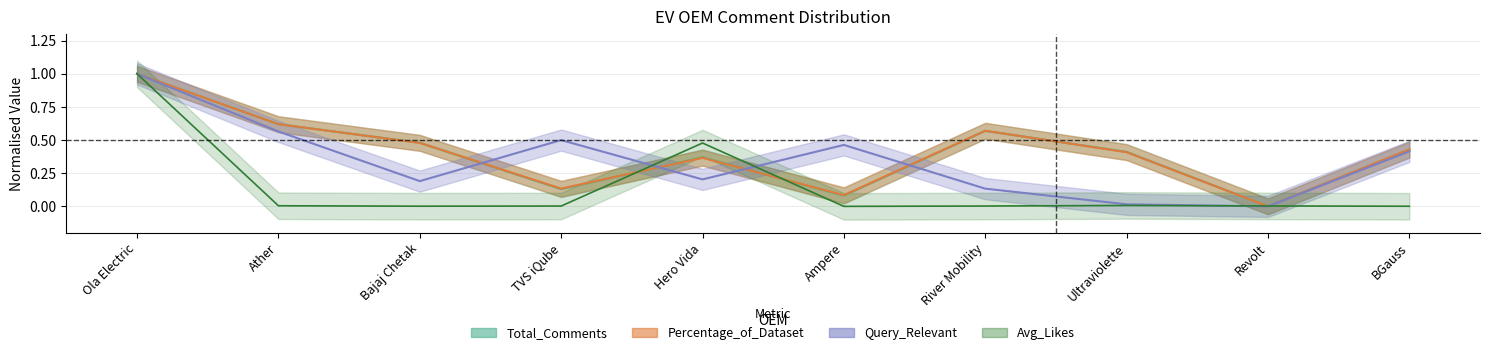

True or false: Total_Comments and Avg_Likes cross at least once.

True